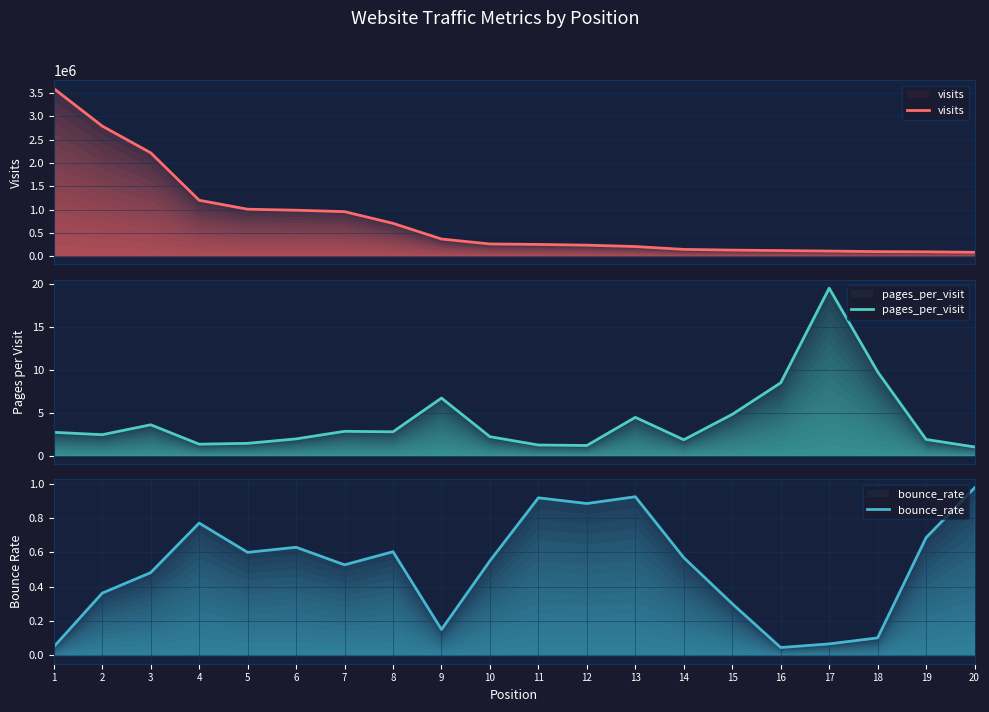

What is the sum of the pages_per_visit values at 4 and 12?

2.5